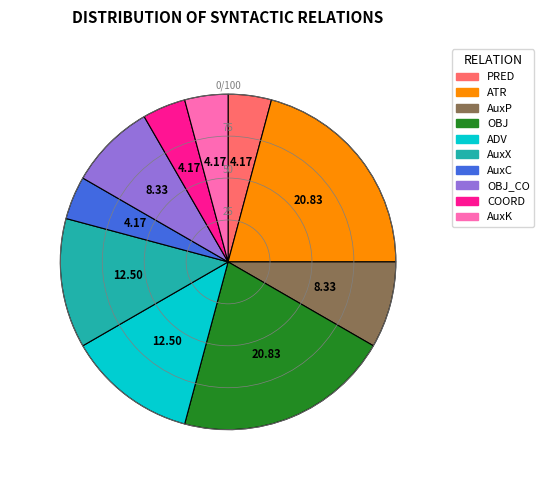

Is there a majority slice in this chart?

No